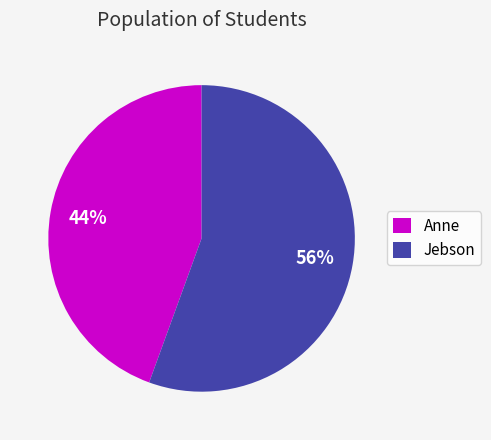

To the nearest percent, what percentage of the pie is Anne?

44%